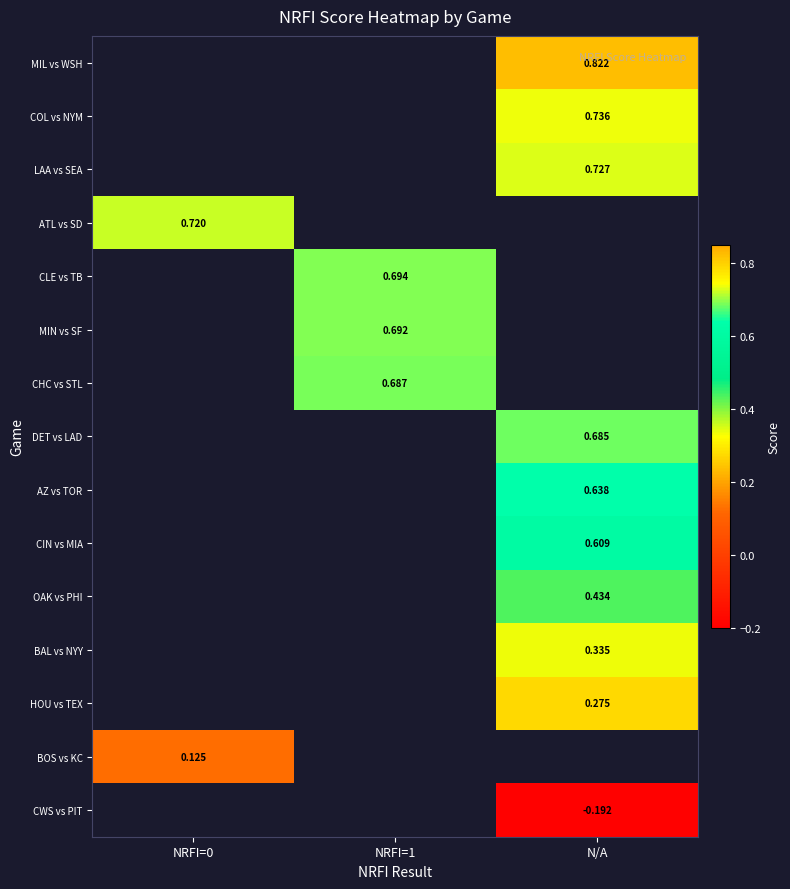

Is the value of HOU vs TEX at NRFI=1 greater than the value of CLE vs TB at N/A?

No